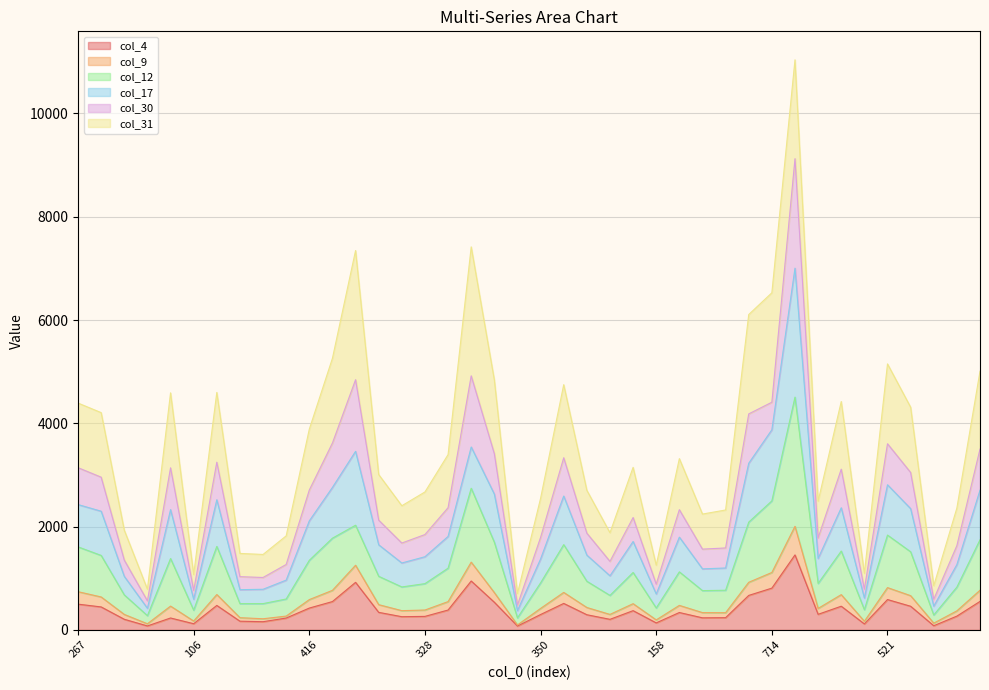

At how many categories does at least one series exceed 4767?

9